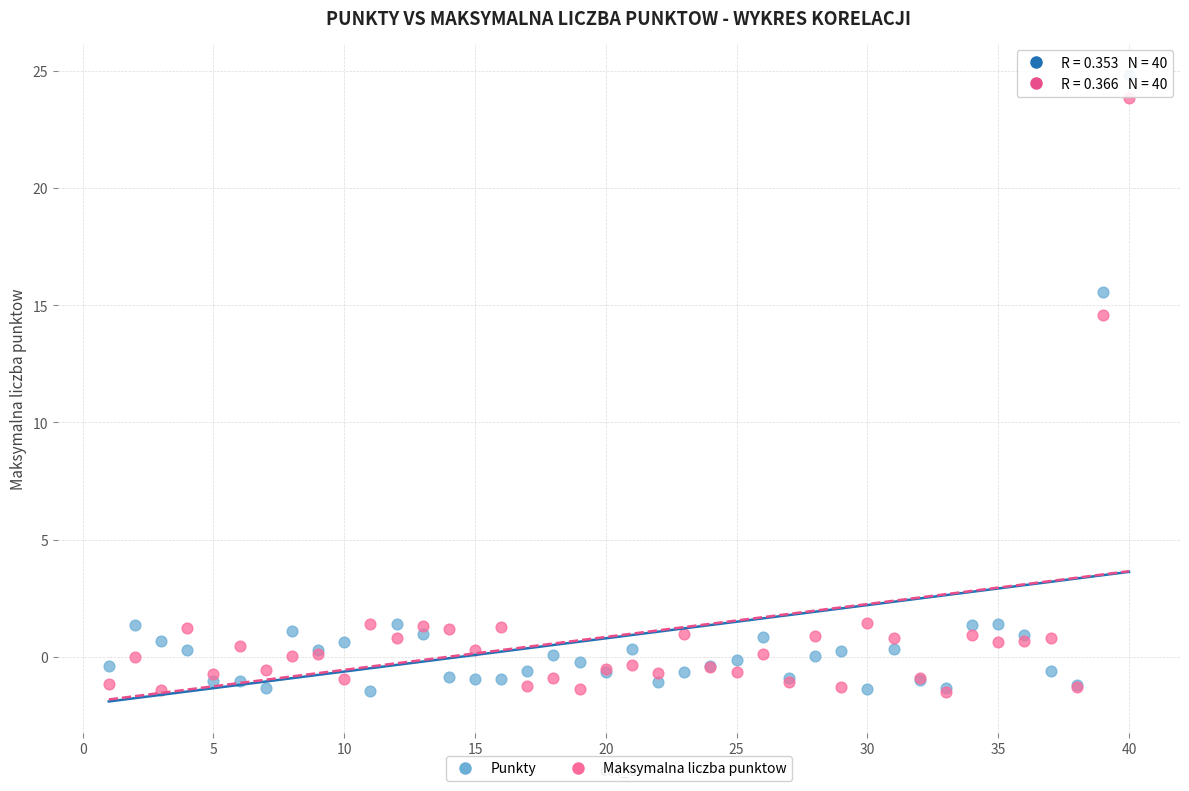

In the Punkty series, what Y value is closest to 11?

15.6